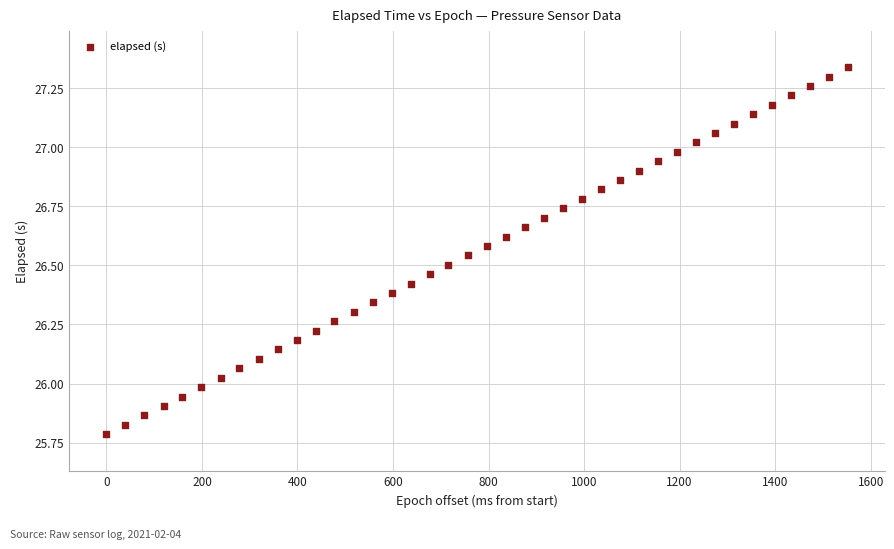

What is the range of X values (max minus min)?

1552.0